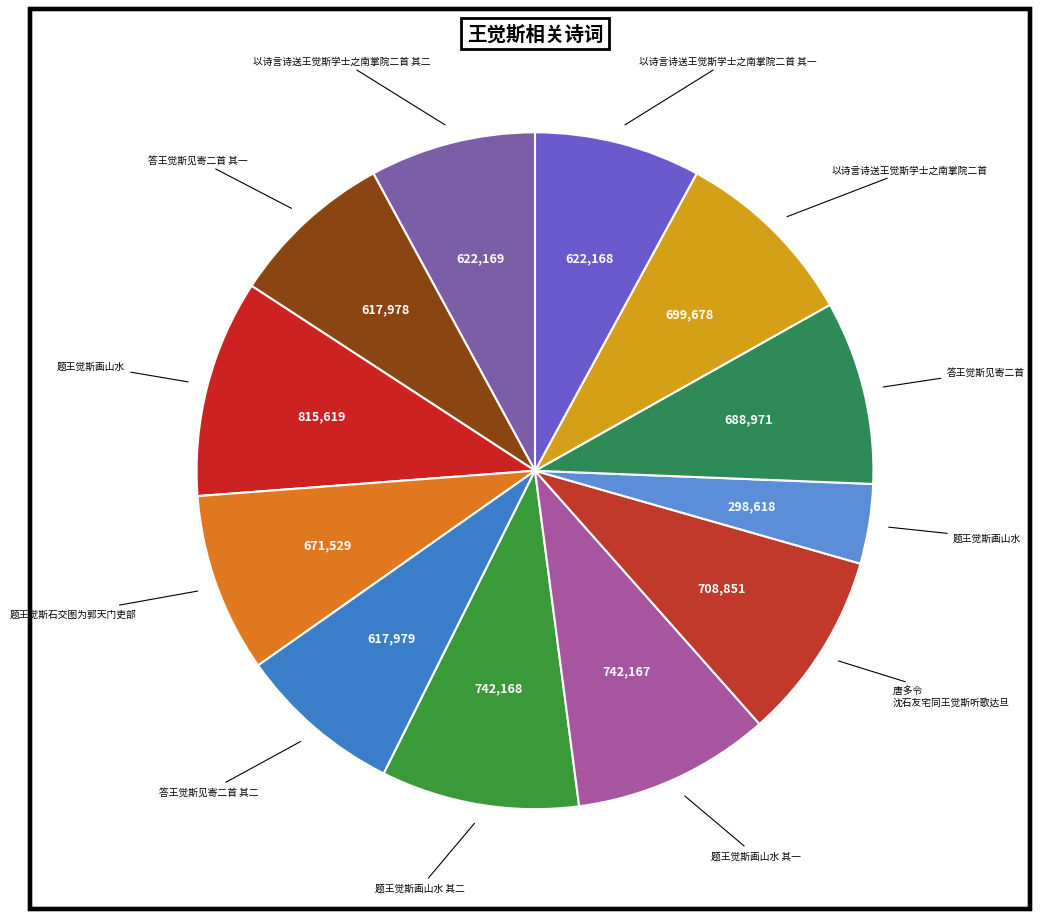

Count the number of slices in the pie.

12